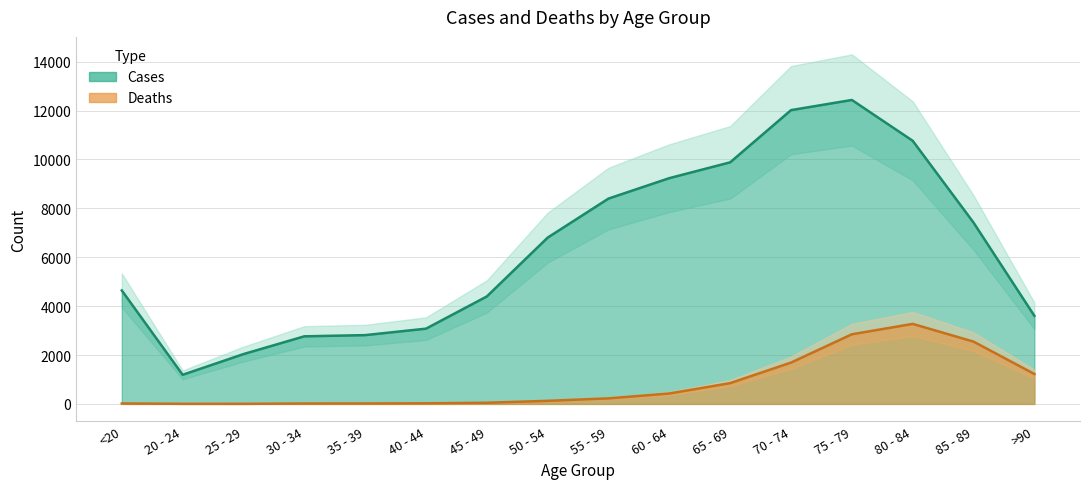

Which category has the lowest value in the Cases series?

20 - 24